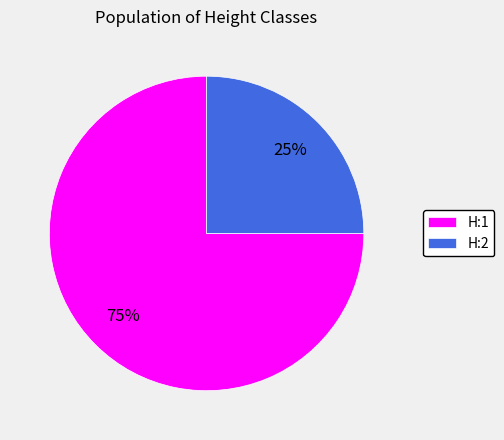

To the nearest percent, what percentage of the pie is H:2?

25%